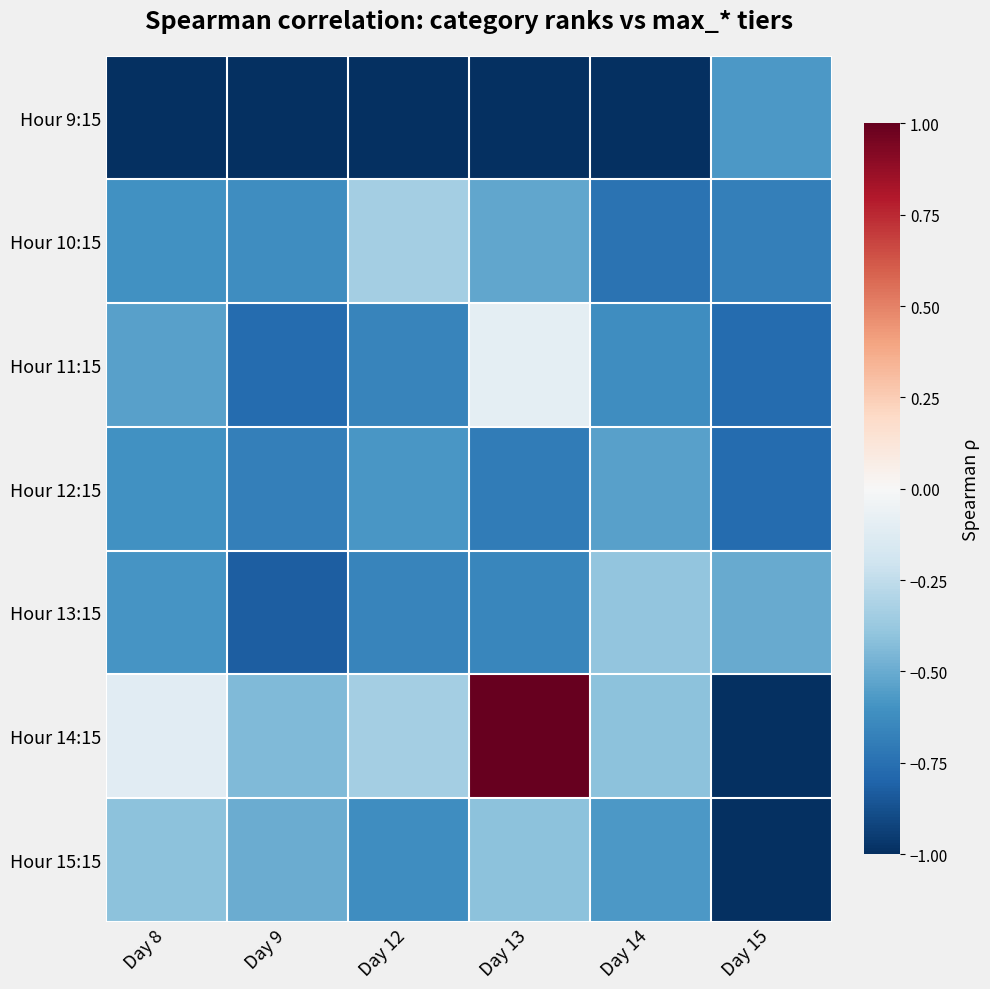

Reading left to right, extract all data points from this chart.

Hour 9:15: Day 8=-1.0	Day 9=-1.0	Day 12=-1.0	Day 13=-1.0	Day 14=-1.0	Day 15=-0.6
Hour 10:15: Day 8=-0.6	Day 9=-0.6	Day 12=-0.3	Day 13=-0.5	Day 14=-0.7	Day 15=-0.7
Hour 11:15: Day 8=-0.5	Day 9=-0.8	Day 12=-0.7	Day 13=-0.1	Day 14=-0.6	Day 15=-0.8
Hour 12:15: Day 8=-0.6	Day 9=-0.7	Day 12=-0.6	Day 13=-0.7	Day 14=-0.5	Day 15=-0.8
Hour 13:15: Day 8=-0.6	Day 9=-0.8	Day 12=-0.7	Day 13=-0.6	Day 14=-0.4	Day 15=-0.5
Hour 14:15: Day 8=-0.1	Day 9=-0.4	Day 12=-0.3	Day 13=1.0	Day 14=-0.4	Day 15=-1.0
Hour 15:15: Day 8=-0.4	Day 9=-0.5	Day 12=-0.6	Day 13=-0.4	Day 14=-0.6	Day 15=-1.0